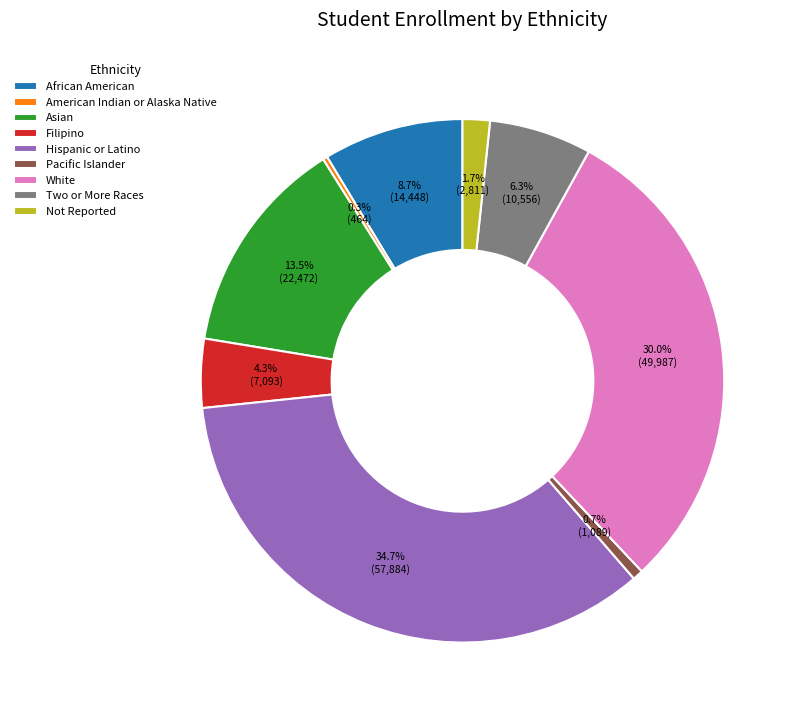

Which category has the biggest portion of the pie?

Hispanic or Latino